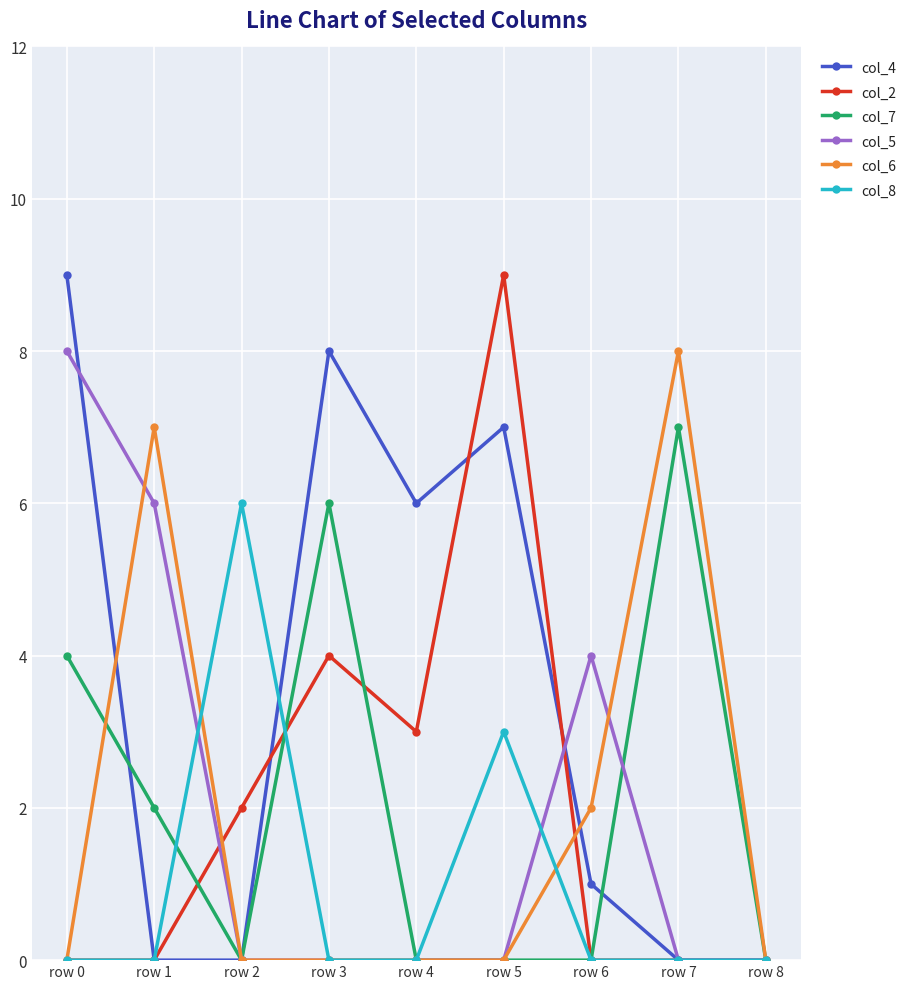

True or false: col_2 has a value of 3 at row 3.

False